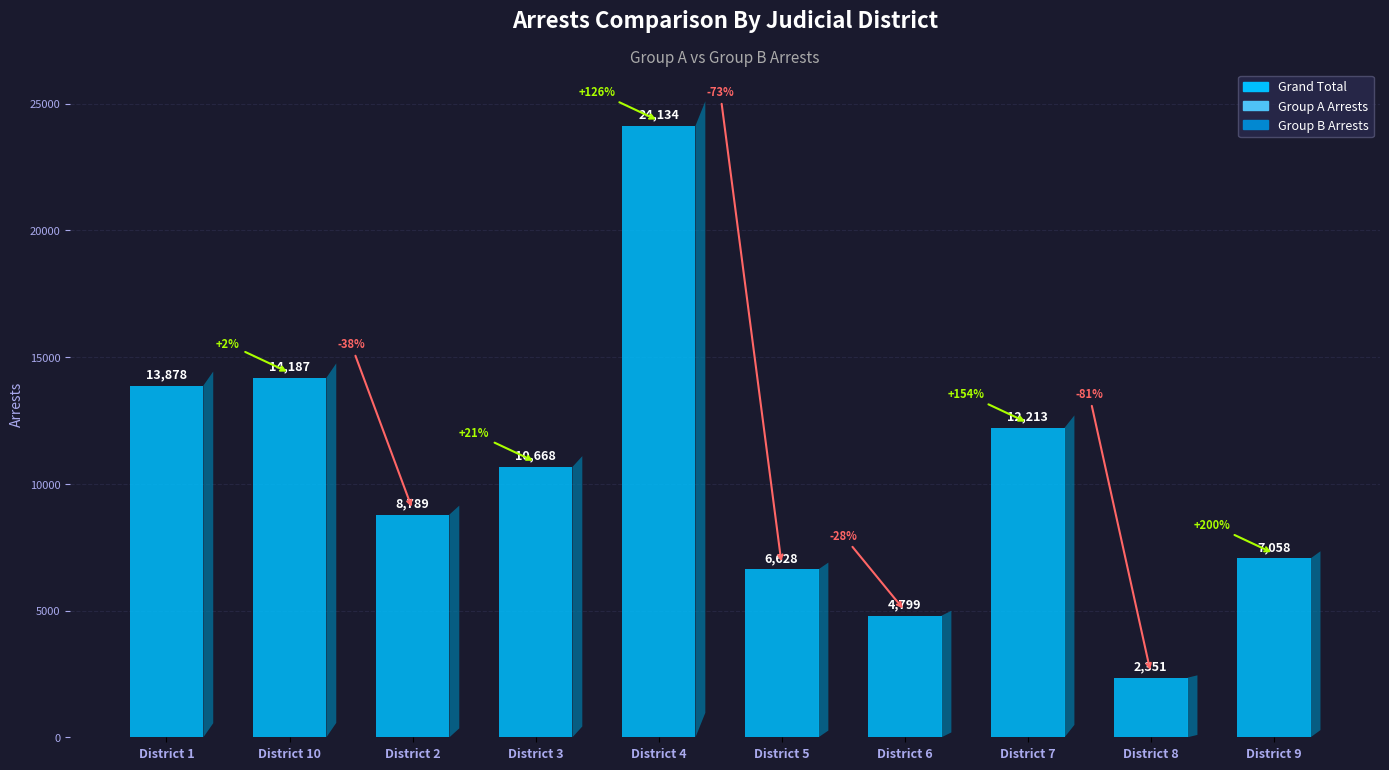

What is the smallest value displayed?

2351